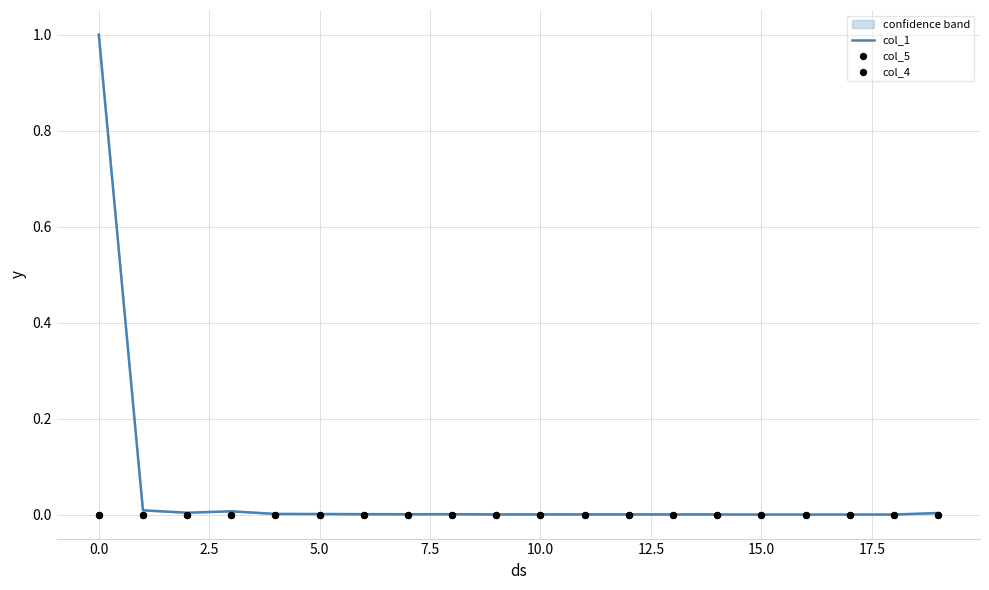

Which series contains the highest Y value?

col_1